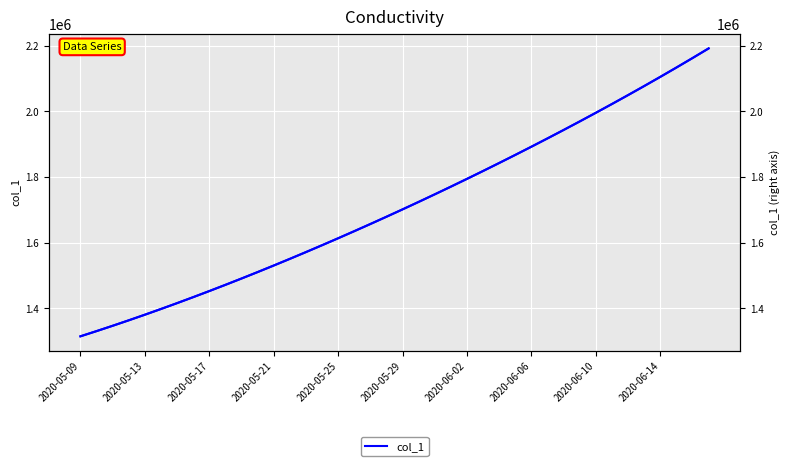

True or false: col_1 and col_1 (right) cross at least once.

False